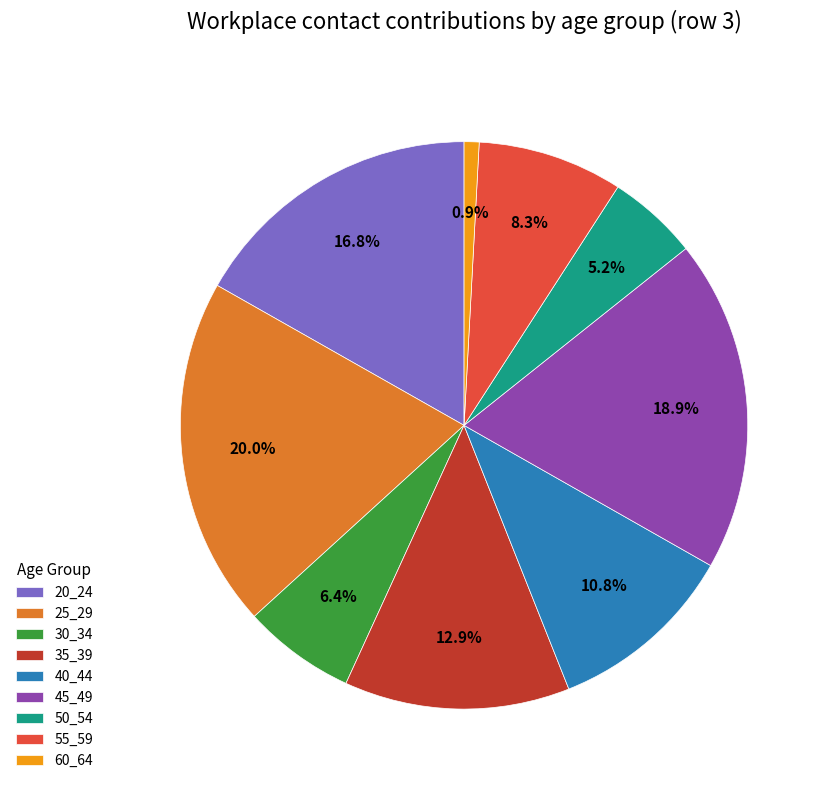

To the nearest percent, what is the difference between the 60_64 and 45_49 slice percentages?

18%